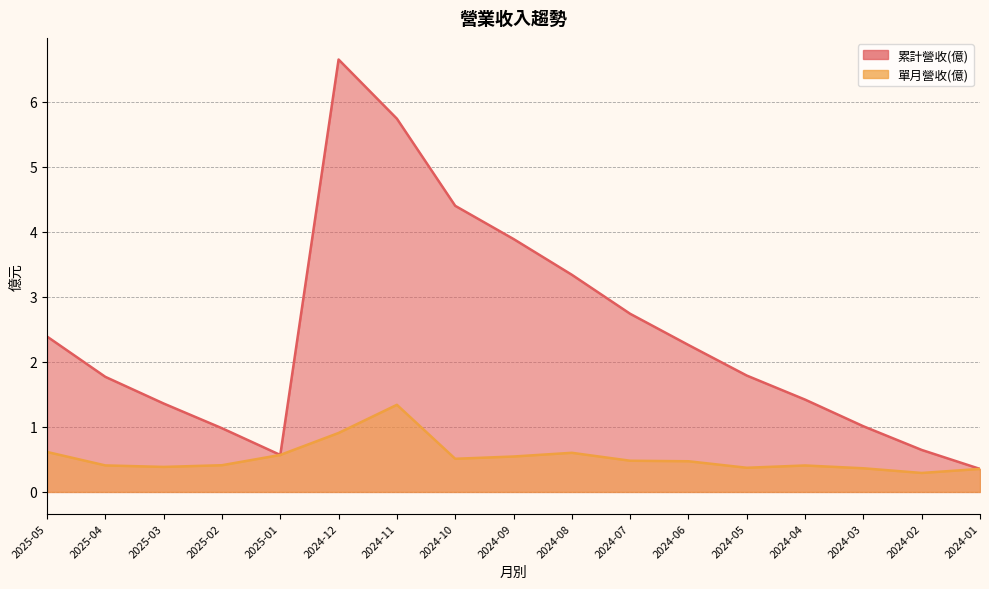

What is the spread (max minus min) of values at 2025-02?

0.6